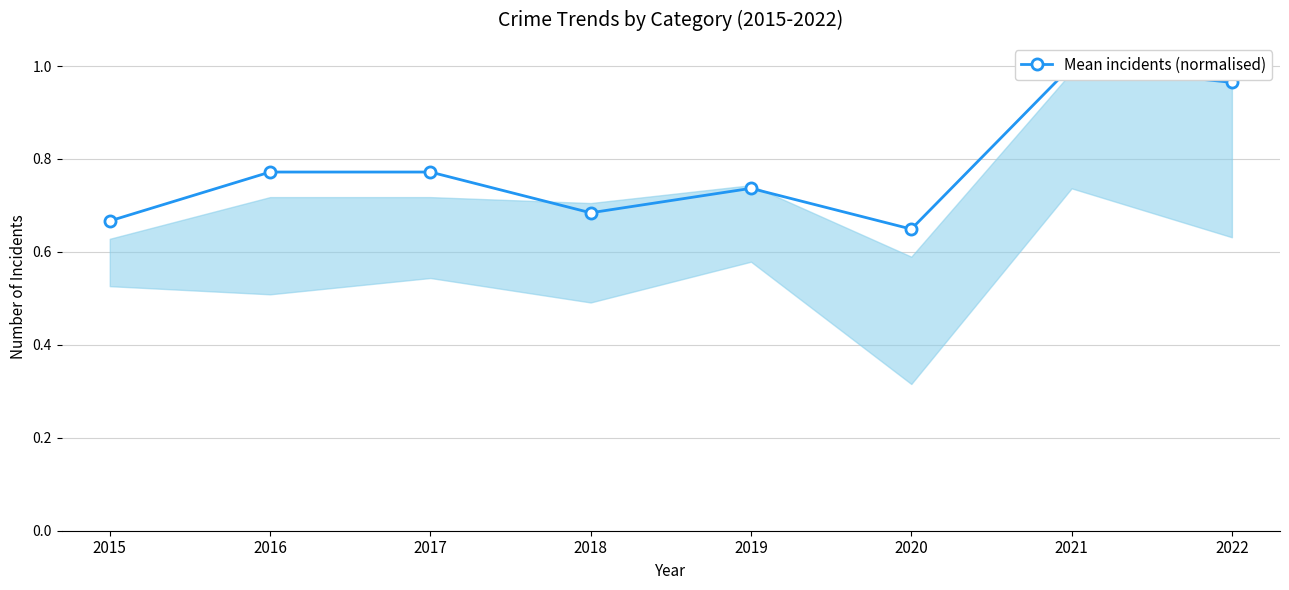

What is the sum of the values at 2018 and 2019?

1.4